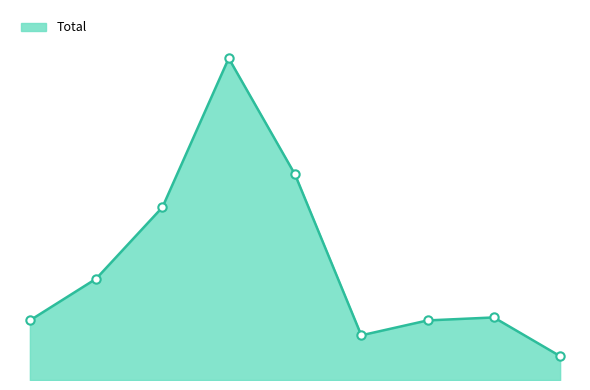

Does the chart have visible grid lines?

No